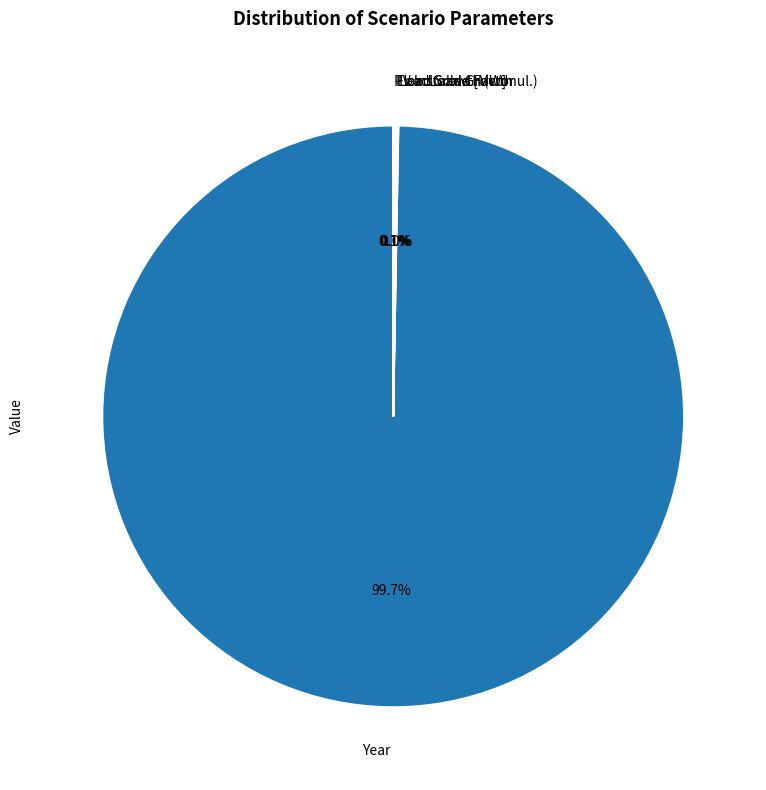

What is the majority slice?

Year